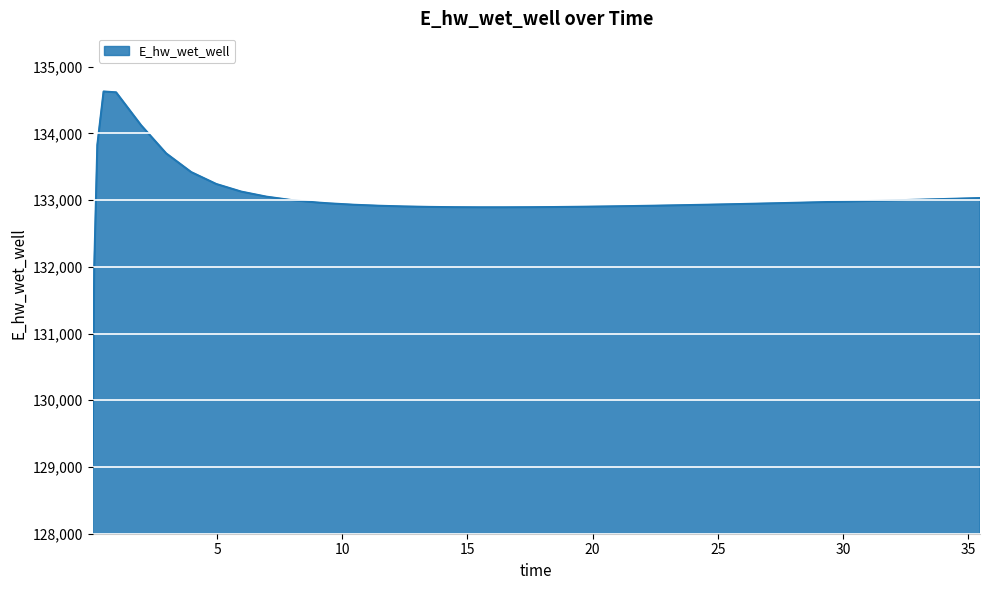

What is the average value?

133002.5